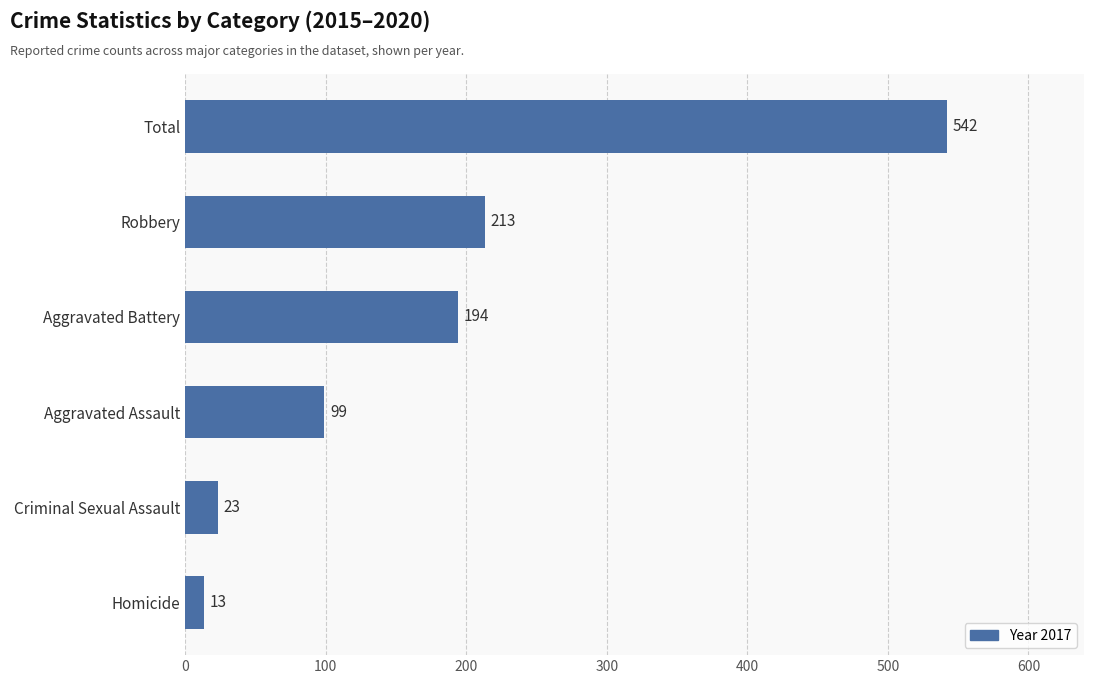

Count the number of data series in this chart.

1